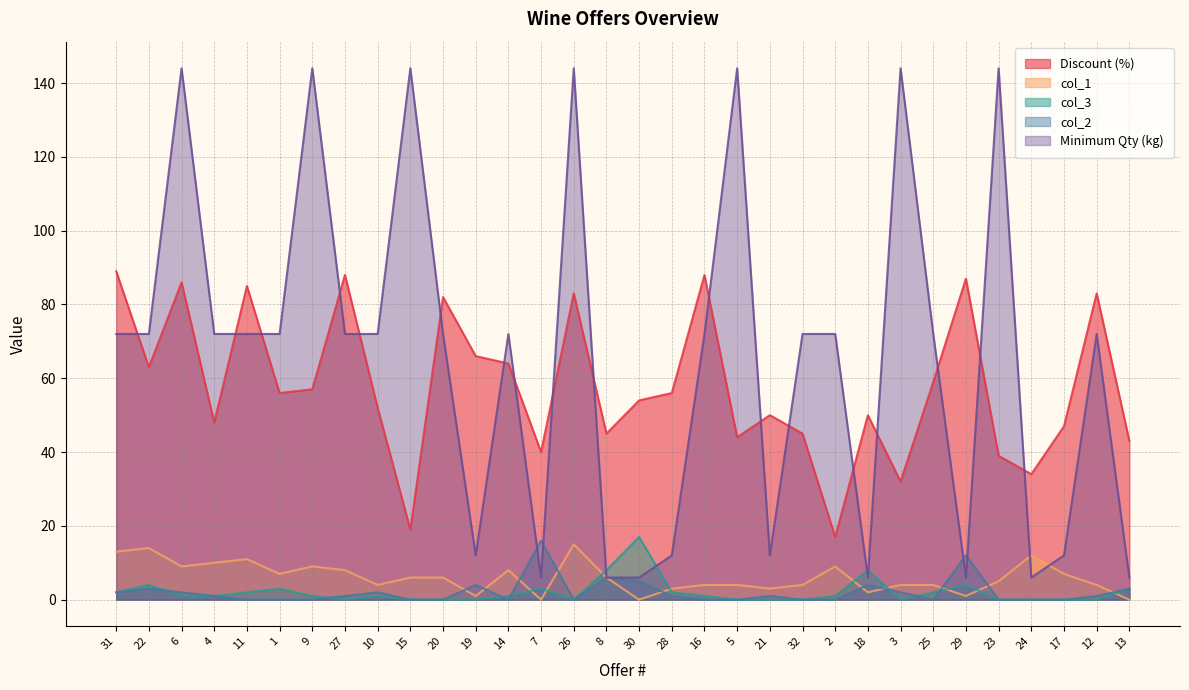

True or false: Discount (%) and col_1 cross at least once.

False